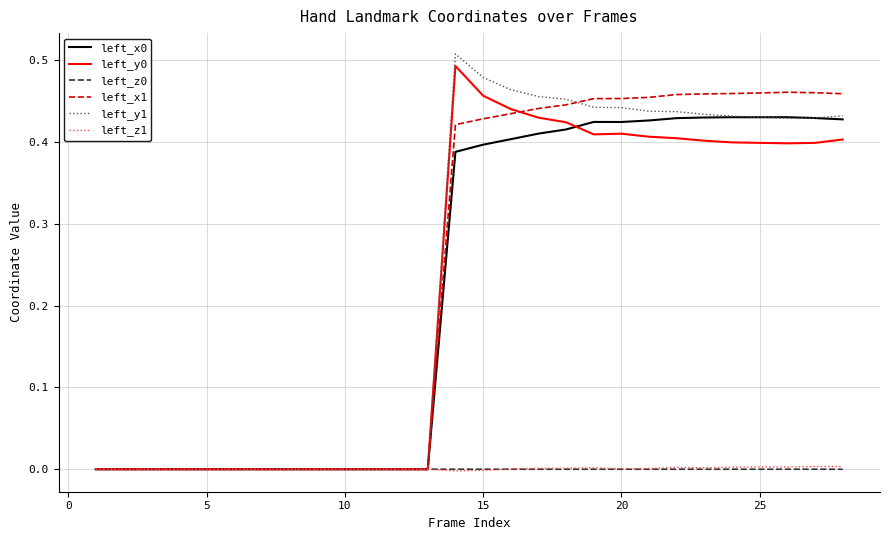

Which series has the largest range (max minus min)?

left_y1